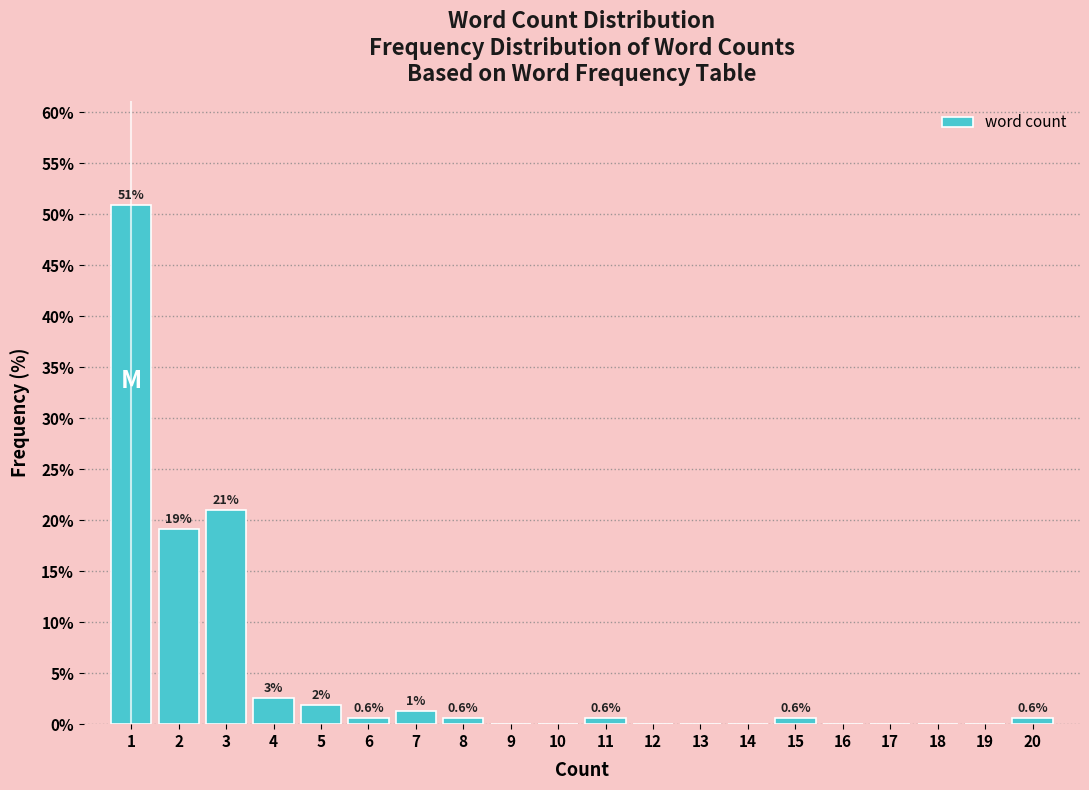

Which has a higher value, 11 or 5?

5